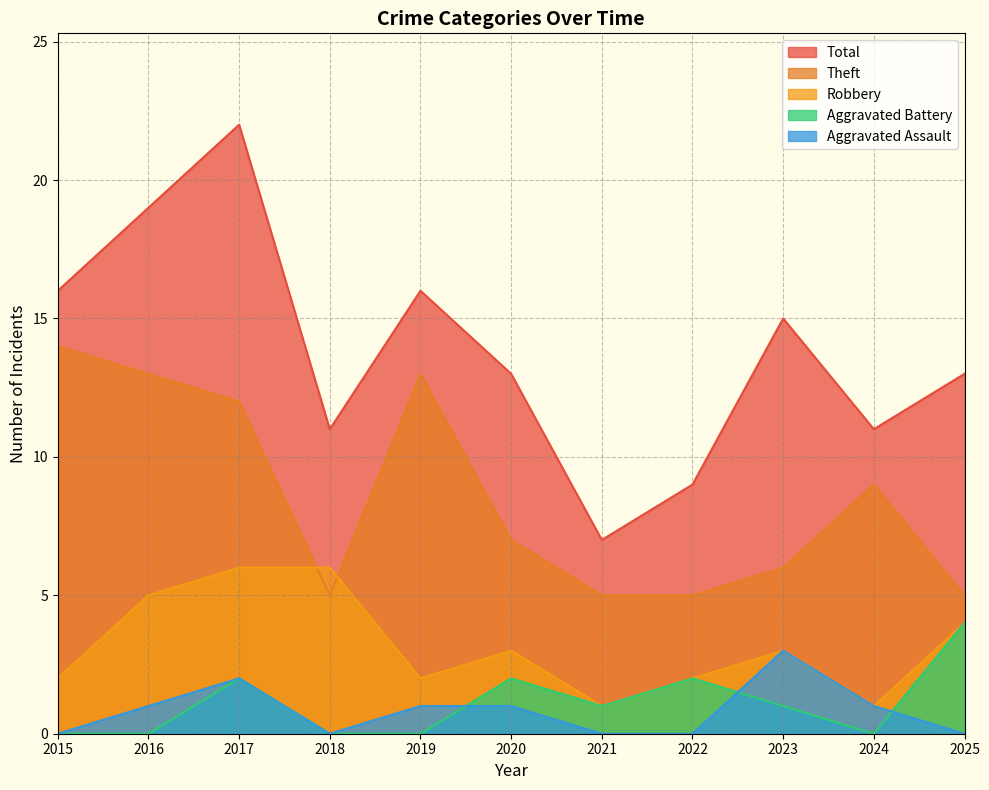

How many lines are shown in the chart?

5